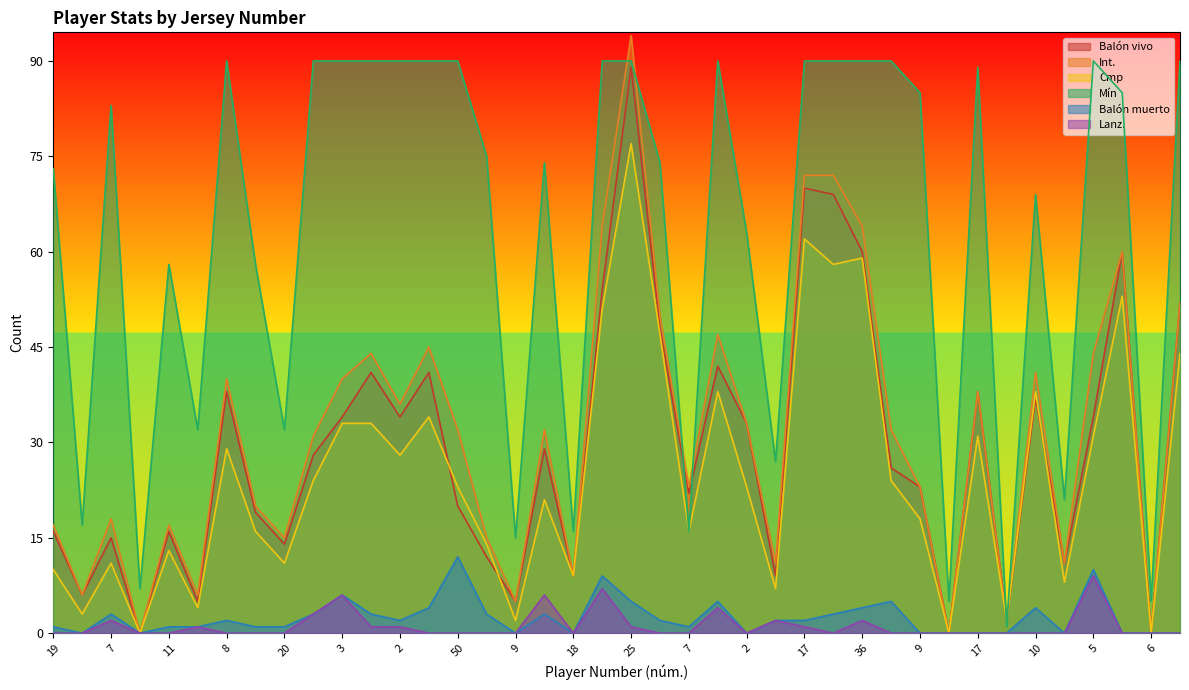

At 12, list the series in order from smallest to largest.

Lanz., Balón muerto, Cmp, Balón vivo, Int., Mín